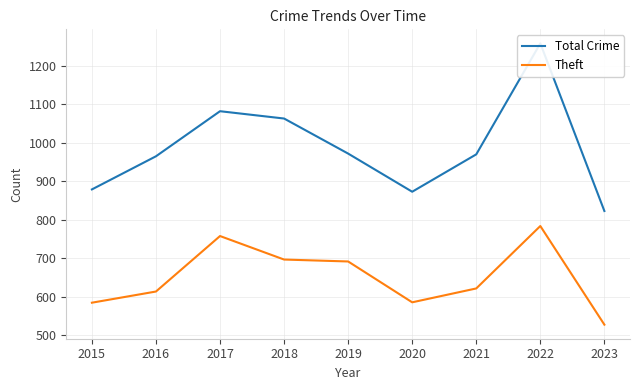

Is it true that Theft equals 585 at 2015?

True